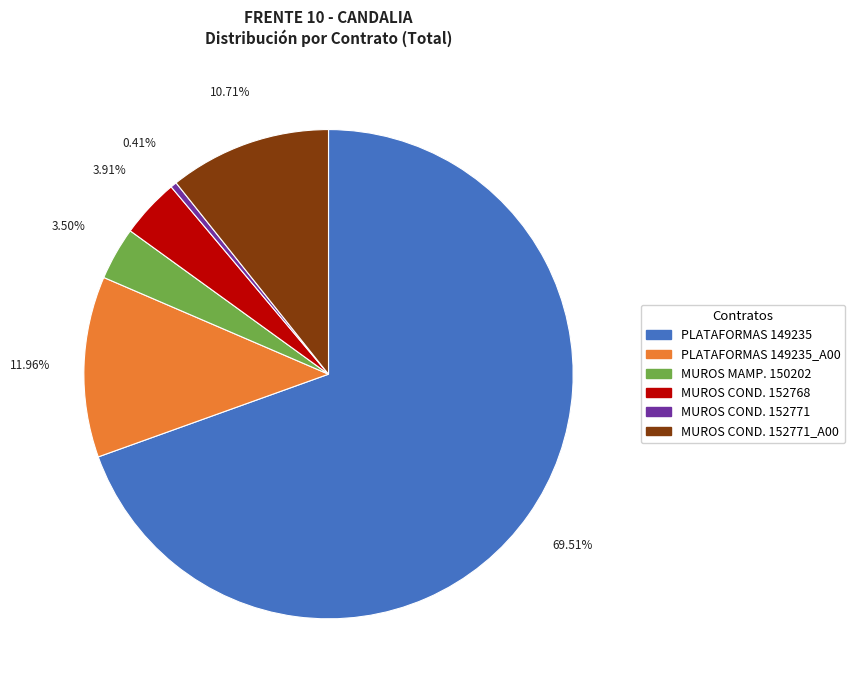

To the nearest percent, what is the average slice percentage?

17%